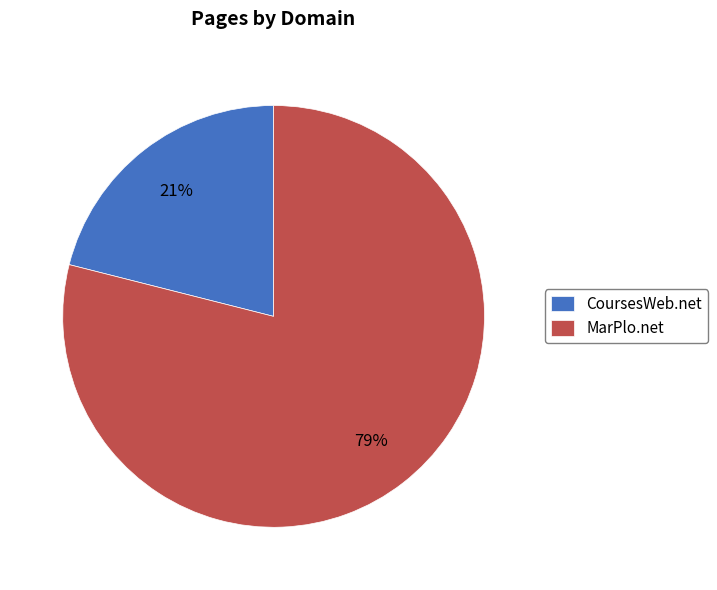

Which has a higher value, CoursesWeb.net or MarPlo.net?

MarPlo.net